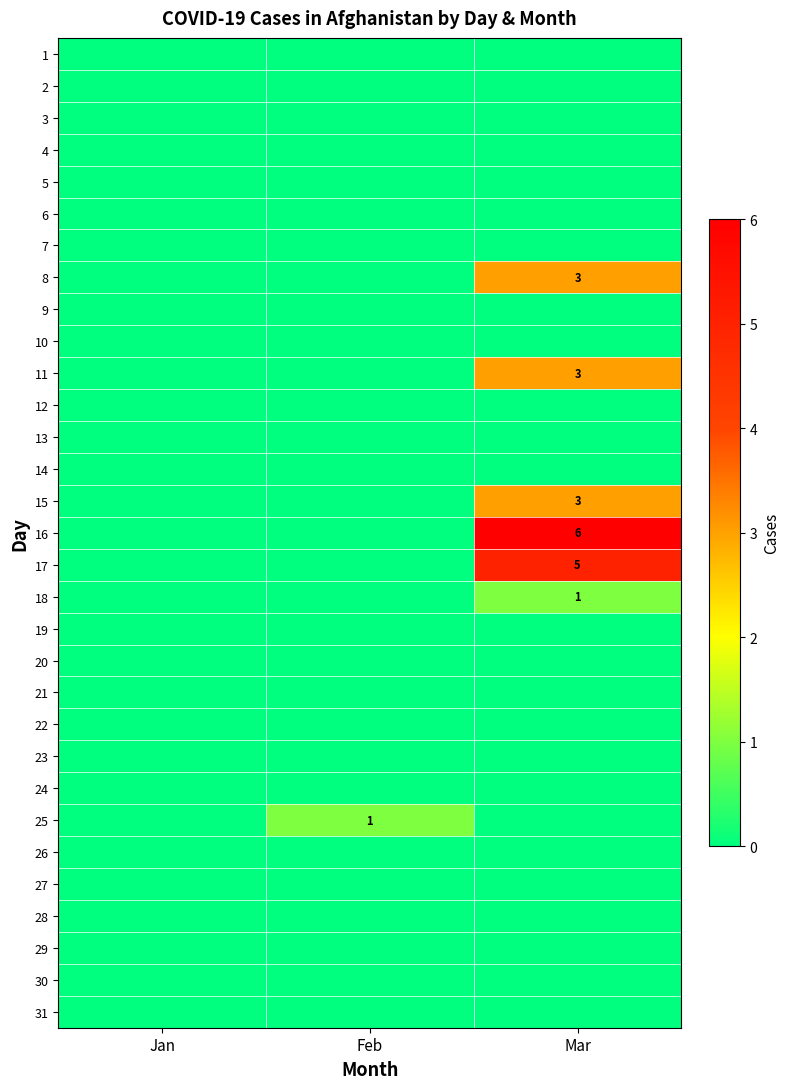

How many categories are shown in the chart?

3